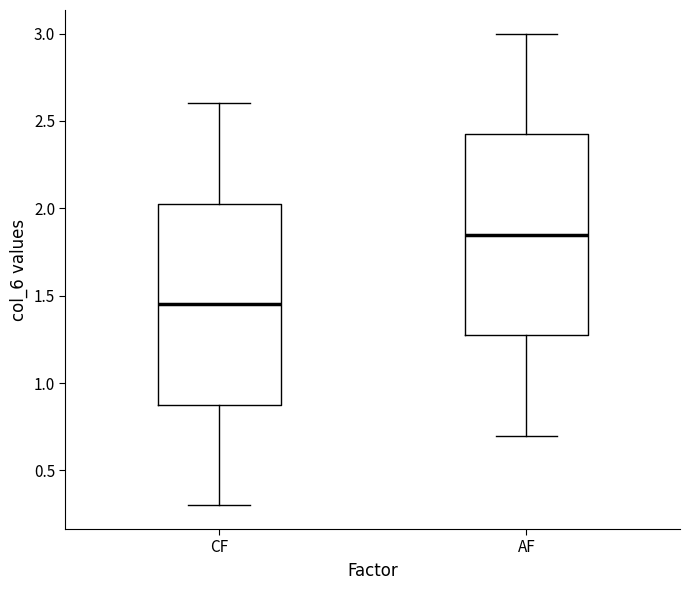

Where does the median line of the box for AF sit on the y-axis? The values are not printed on the chart, so give them approximately, as read against the axis.

1.85